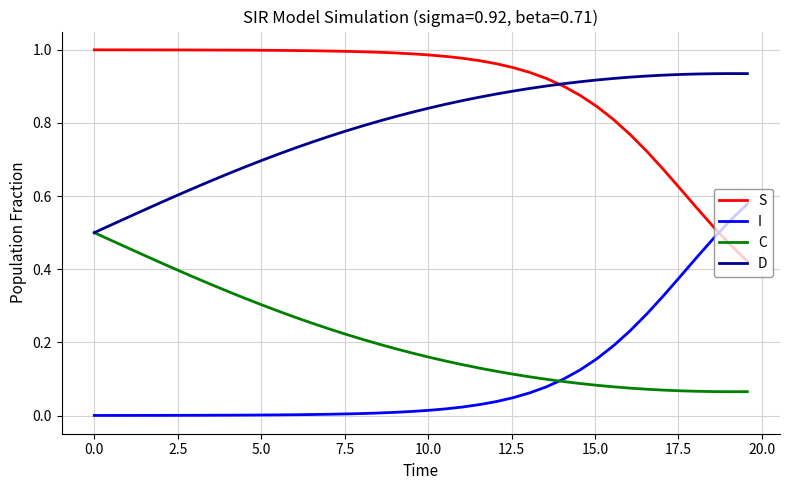

Rank the series by their maximum value, from lowest to highest.

C, I, D, S